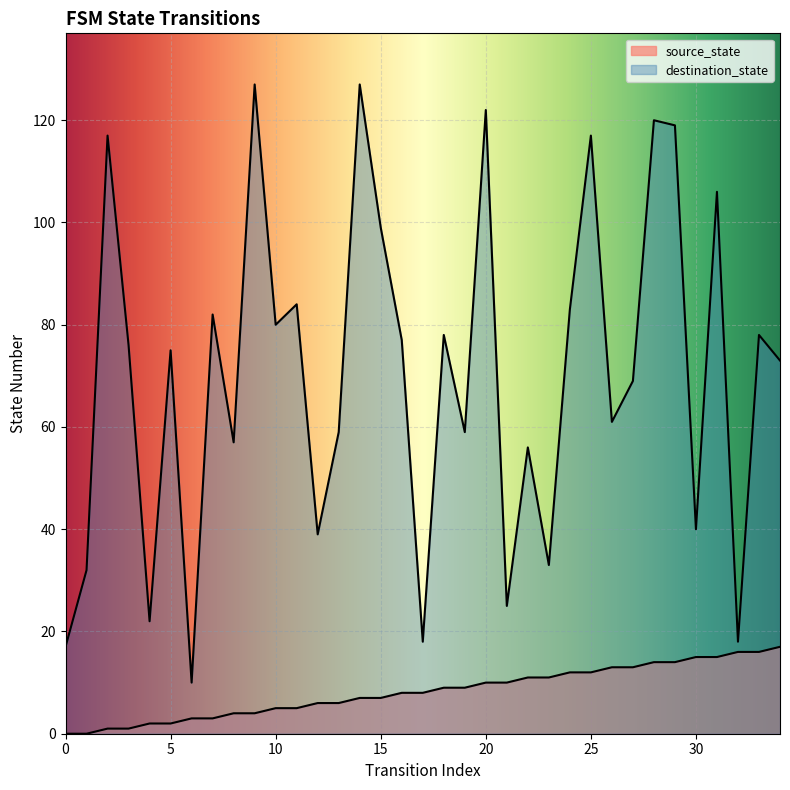

True or false: destination_state has more than 2 interior local peaks.

True